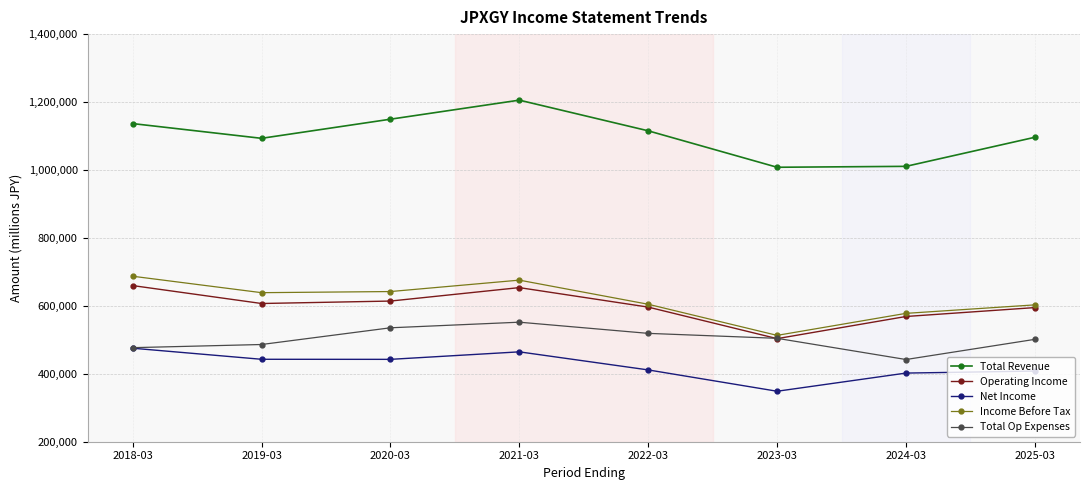

What is the sum of all Operating Income values?

4797800